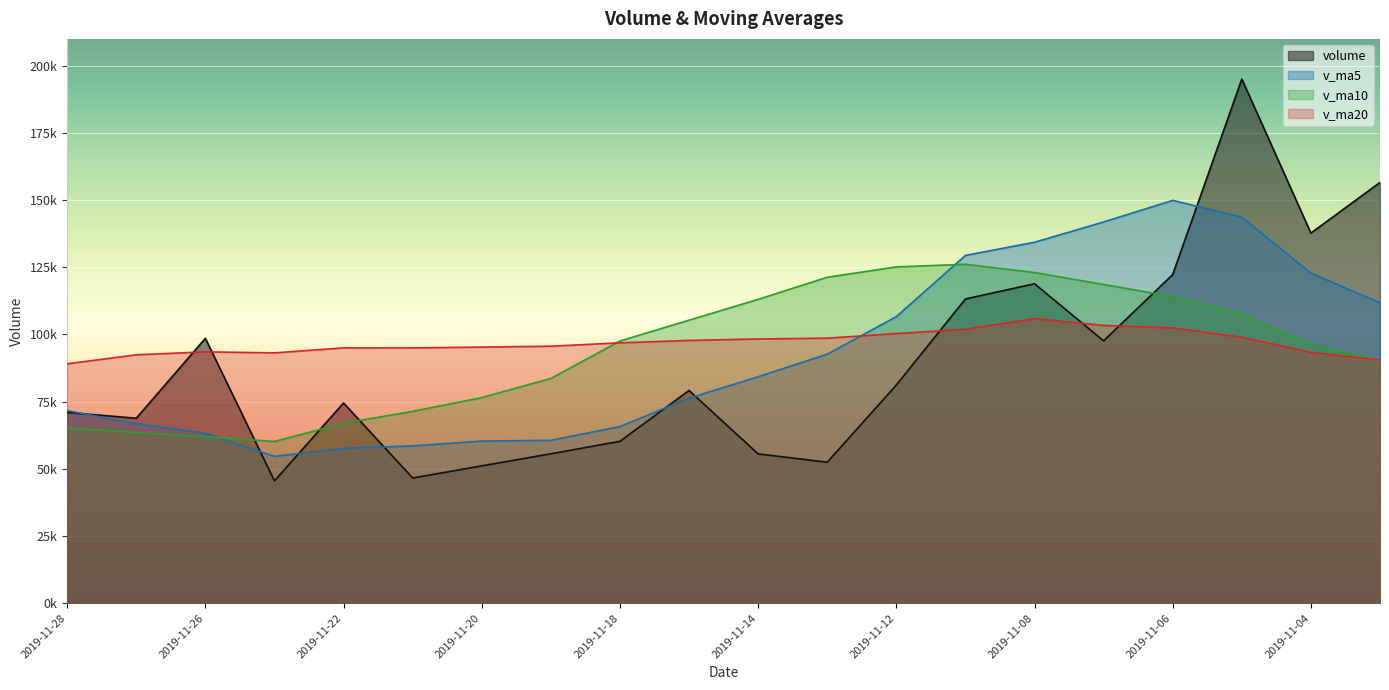

Which label corresponds to the smallest value in the chart?

2019-11-25